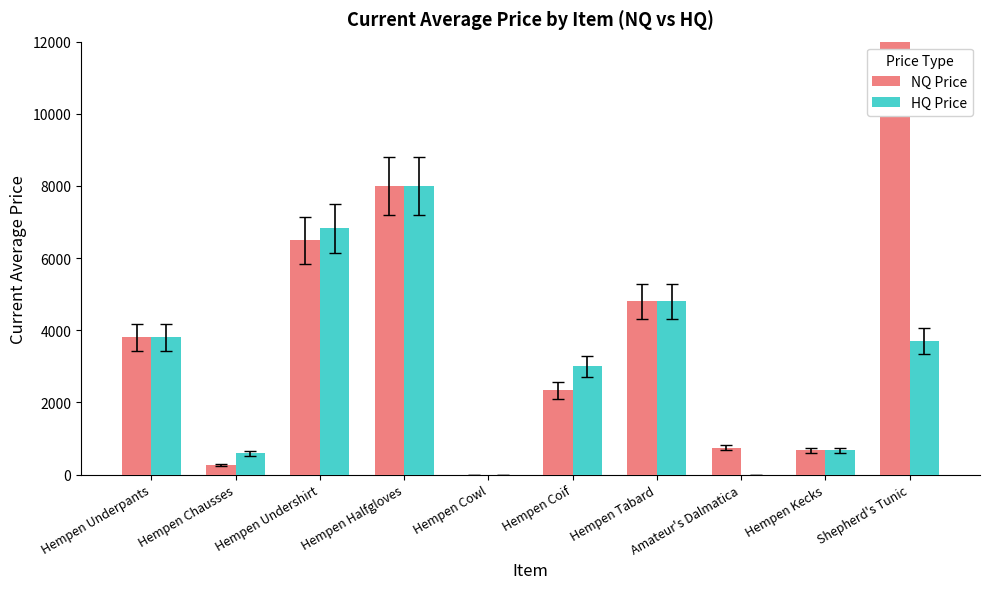

Is it true that NQ Price equals 8000.0 at Hempen Halfgloves?

True